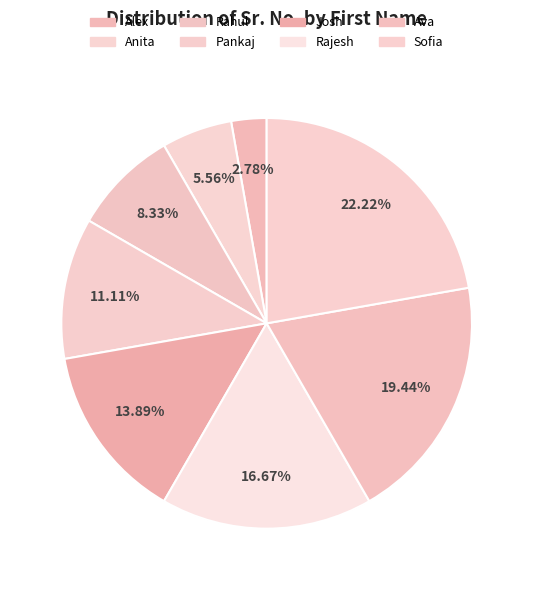

How many slices are in this pie chart?

8